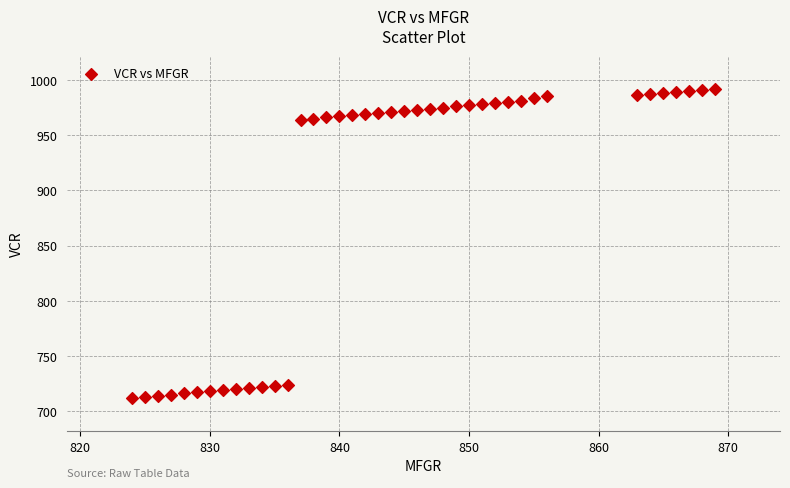

What is the range of Y values (max minus min)?

280